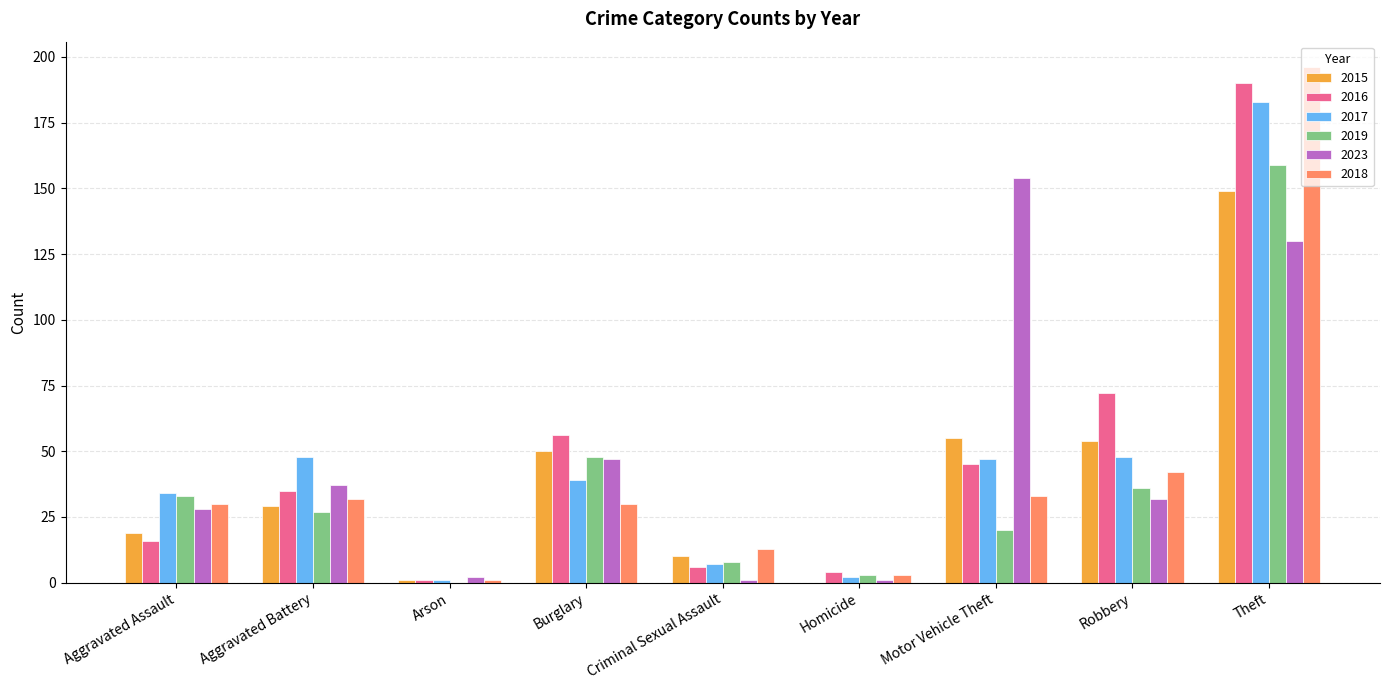

Reading left to right, extract all data points from this chart.

2015: 19	29	1	50	10	0	55	54	149
2016: 16	35	1	56	6	4	45	72	190
2017: 34	48	1	39	7	2	47	48	183
2019: 33	27	0	48	8	3	20	36	159
2023: 28	37	2	47	1	1	154	32	130
2018: 30	32	1	30	13	3	33	42	196